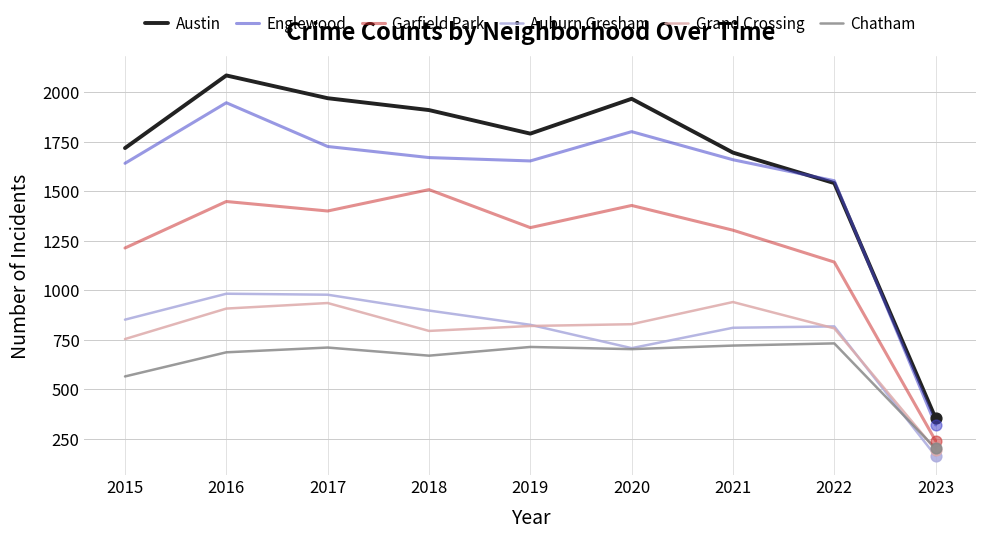

Which series has the widest spread of values?

Austin